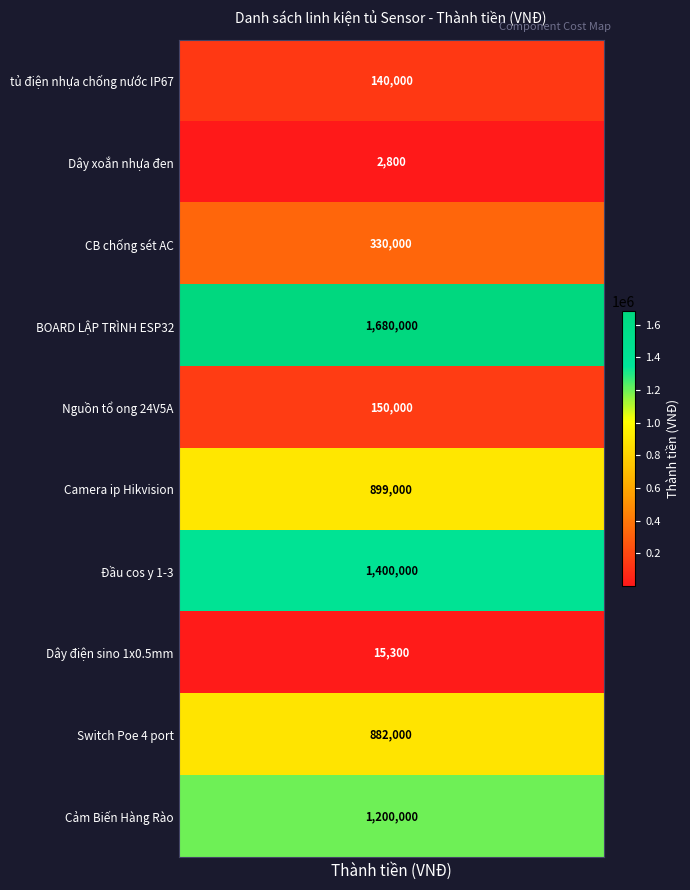

What value does the data have at Cảm Biến Hàng Rào, to the nearest 10?

1200000